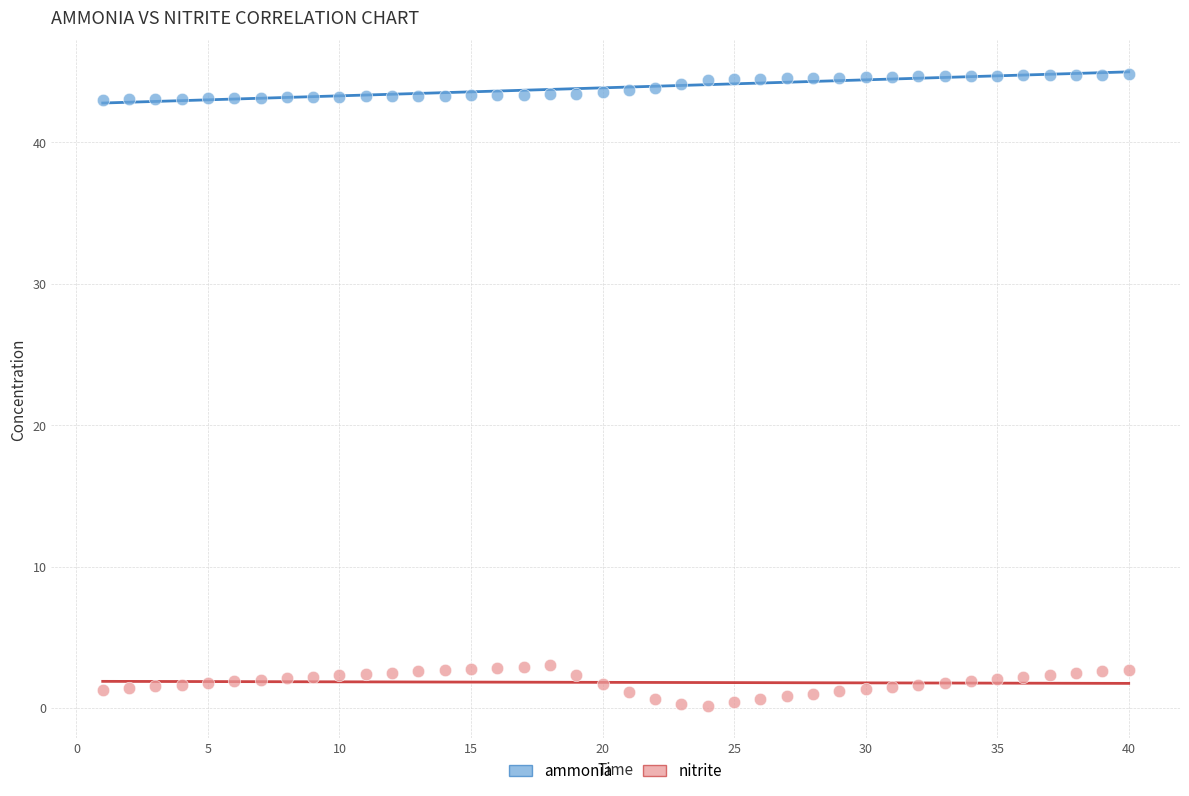

Across all data points, what is the range of X values (max minus min)?

39.0